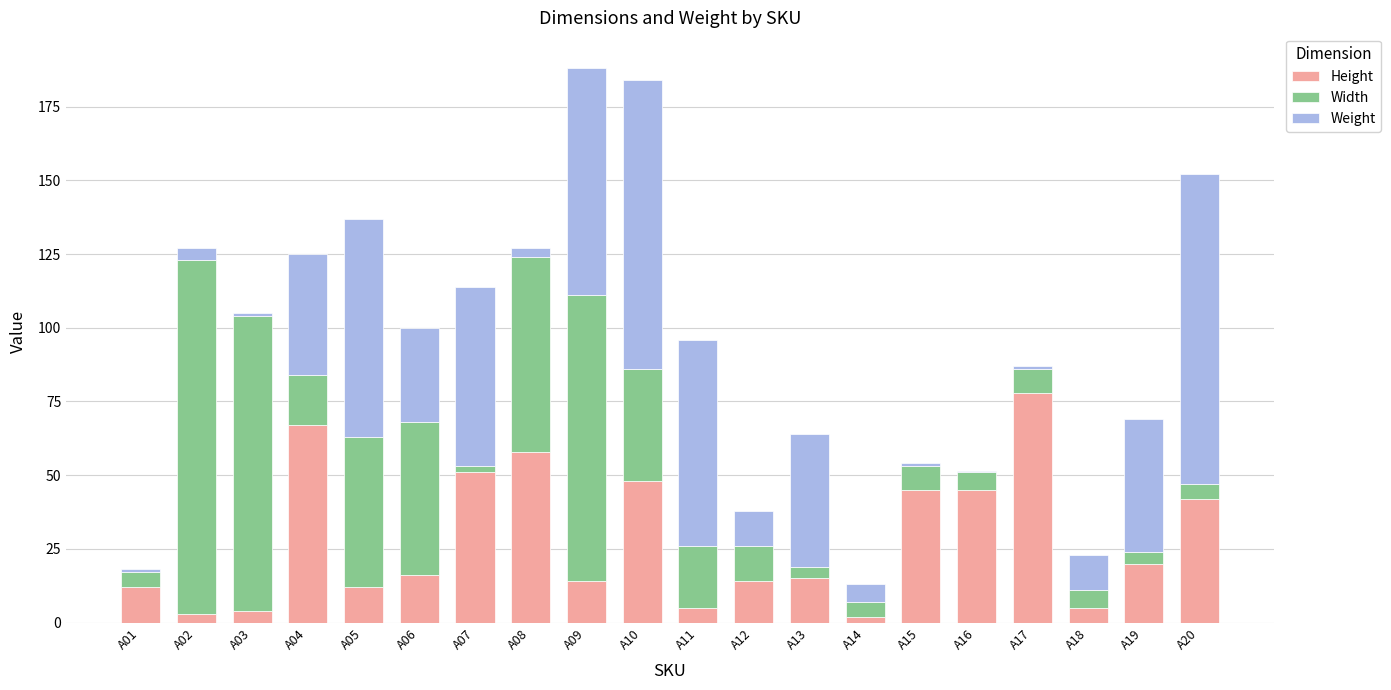

True or false: Height has a value of 45.0 at A15.

True